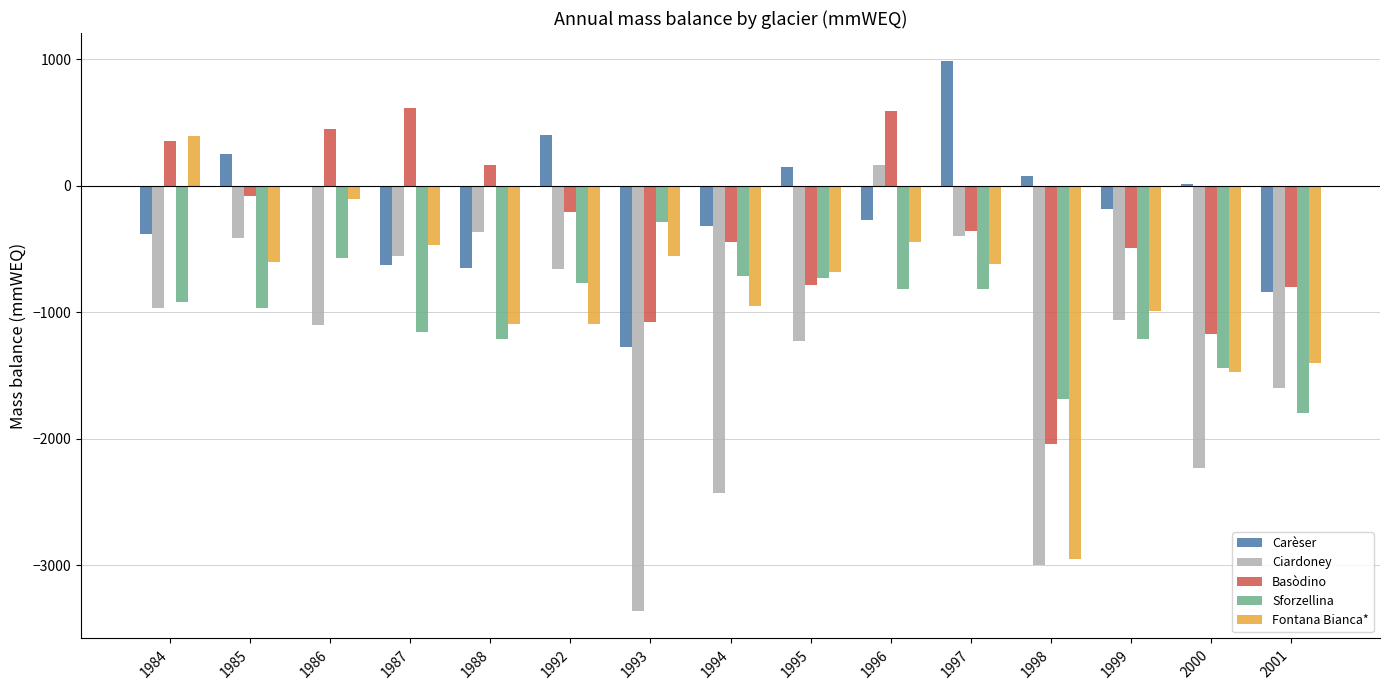

How many values in Basòdino are above zero?

5